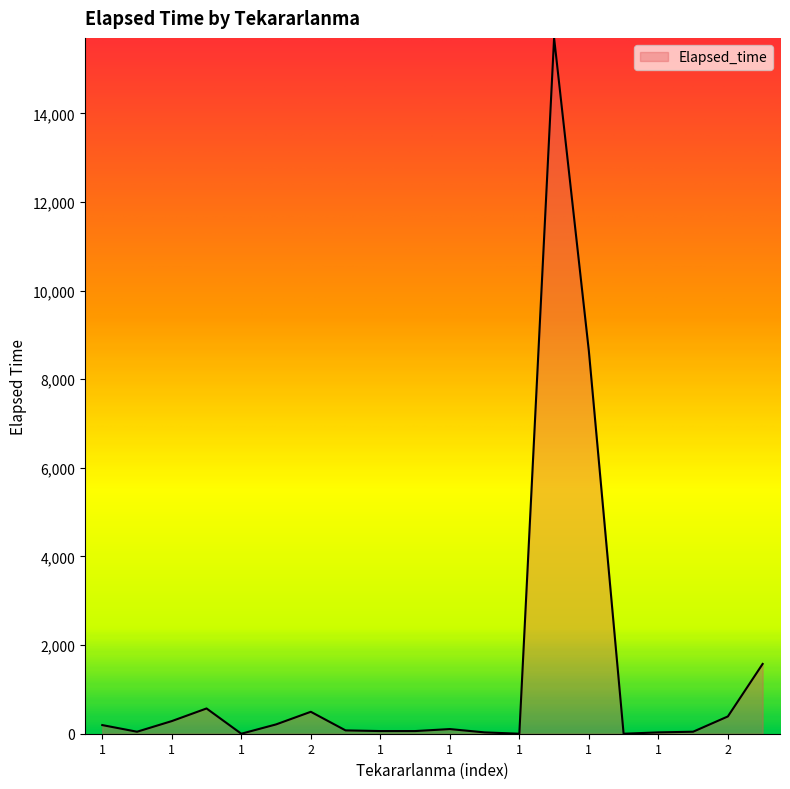

What is the greatest value displayed?

15705